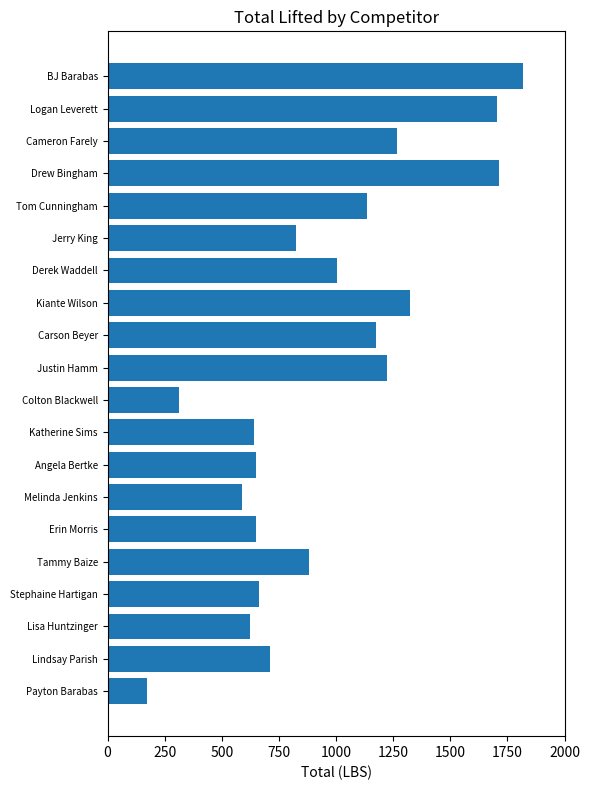

Between Jerry King and Justin Hamm, which is larger?

Justin Hamm